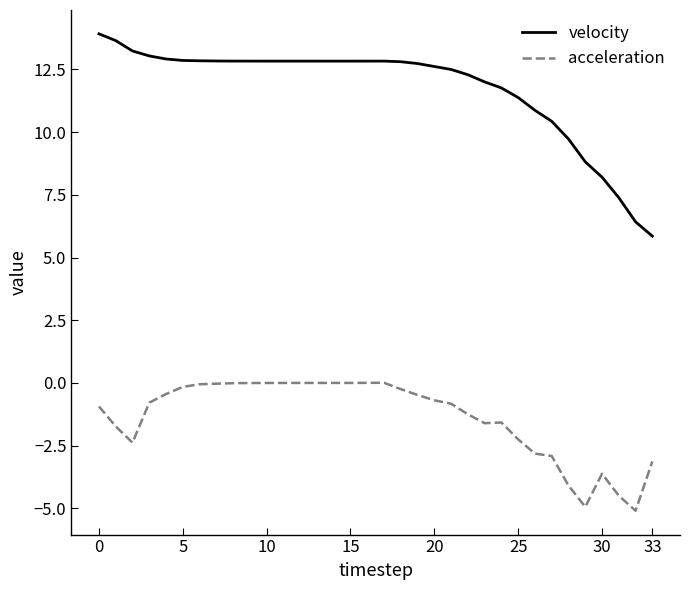

True or false: velocity and acceleration cross at least once.

False